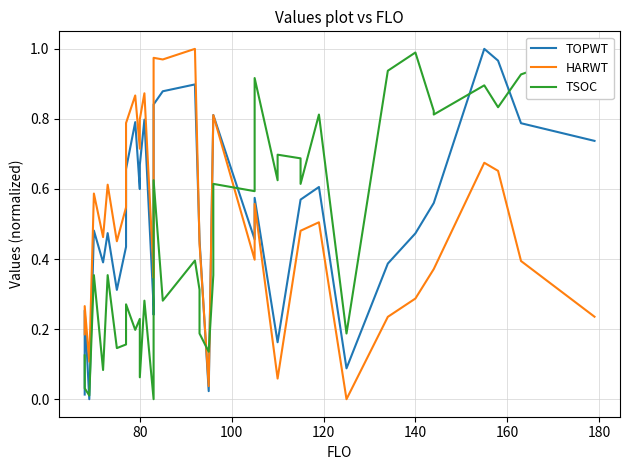

True or false: TSOC has a value of 0.1 at 180.

False